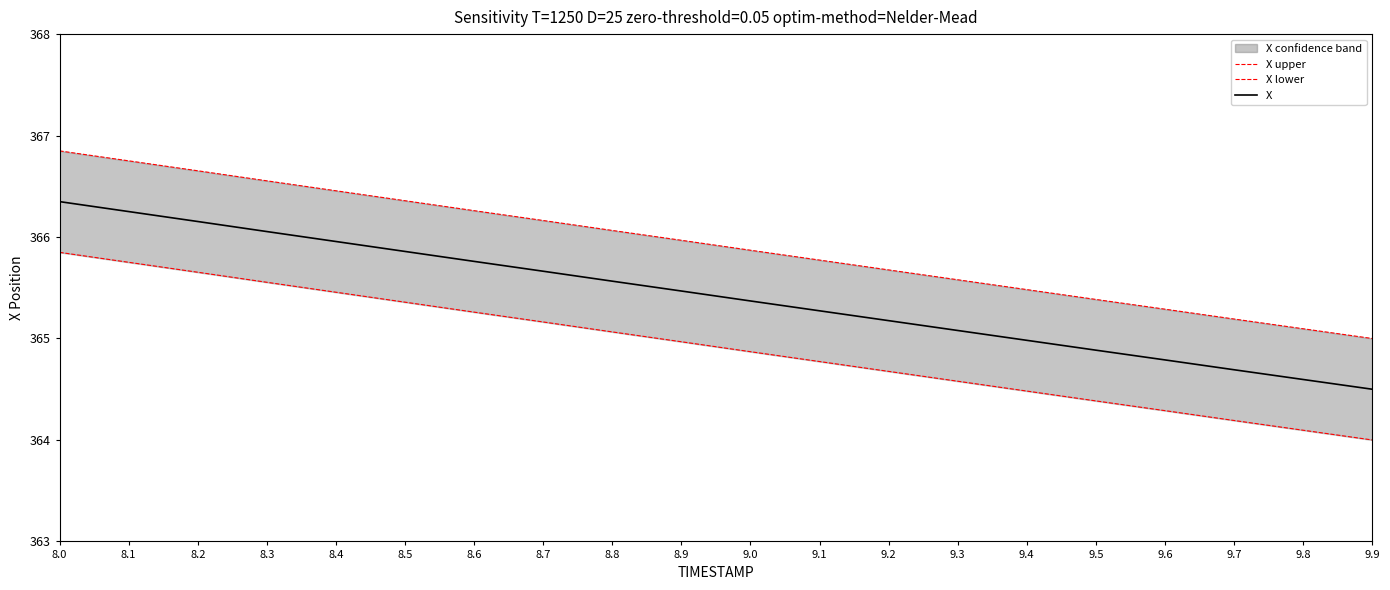

What is the sum of the X values at 8.5 and 8.2?

732.0